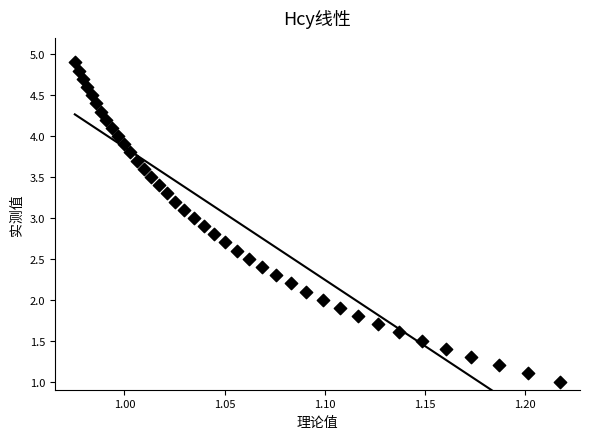

What is the range of Y values (max minus min)?

3.9